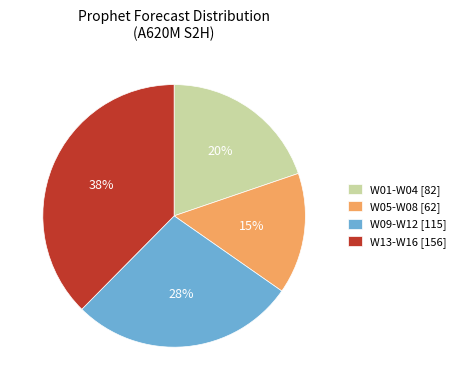

What is the largest slice in the pie chart?

W13-W16 [156]